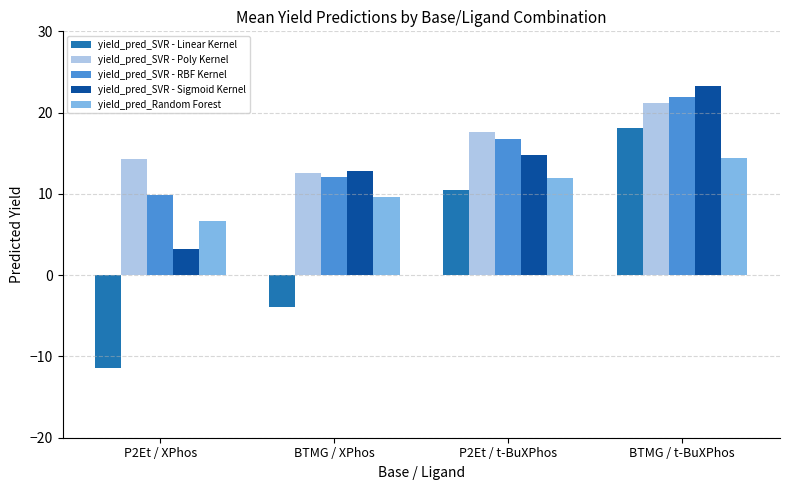

What position from the right is P2Et / XPhos?

4